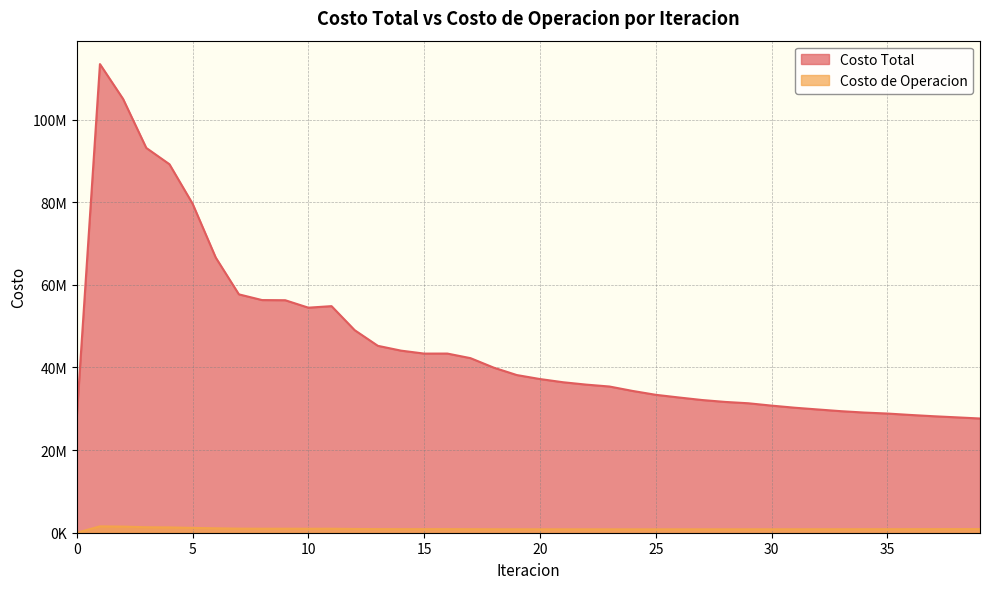

What is the sum of all Costo de Operacion values?

36425501.4